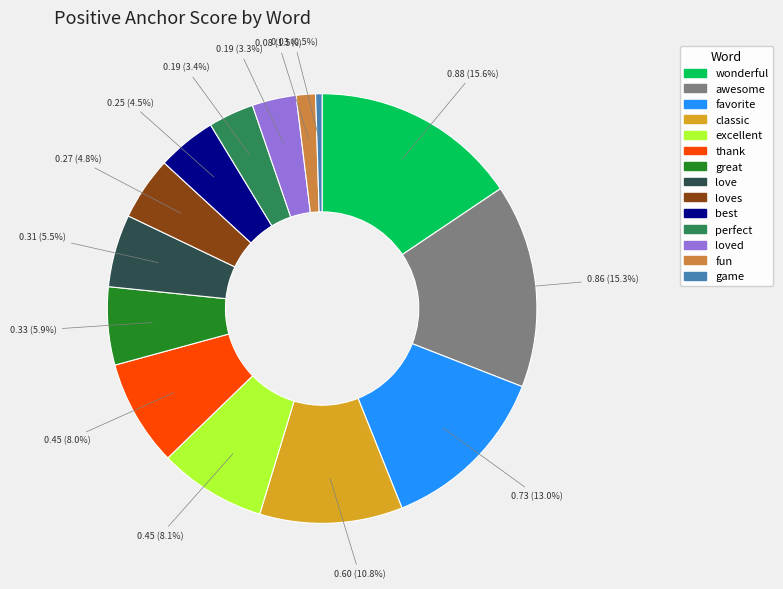

Count the number of slices in the pie.

14